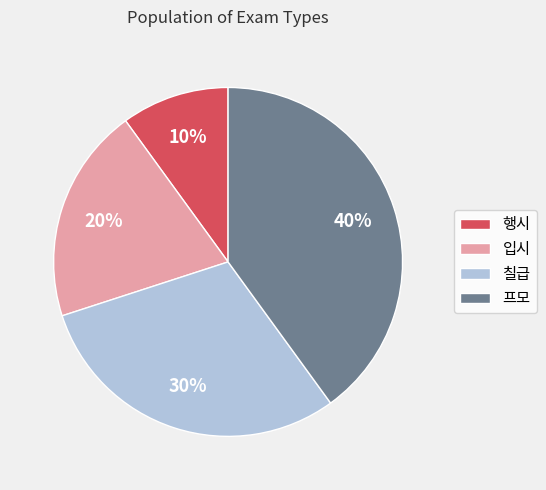

True or false: 입시 accounts for 26% of the total.

False